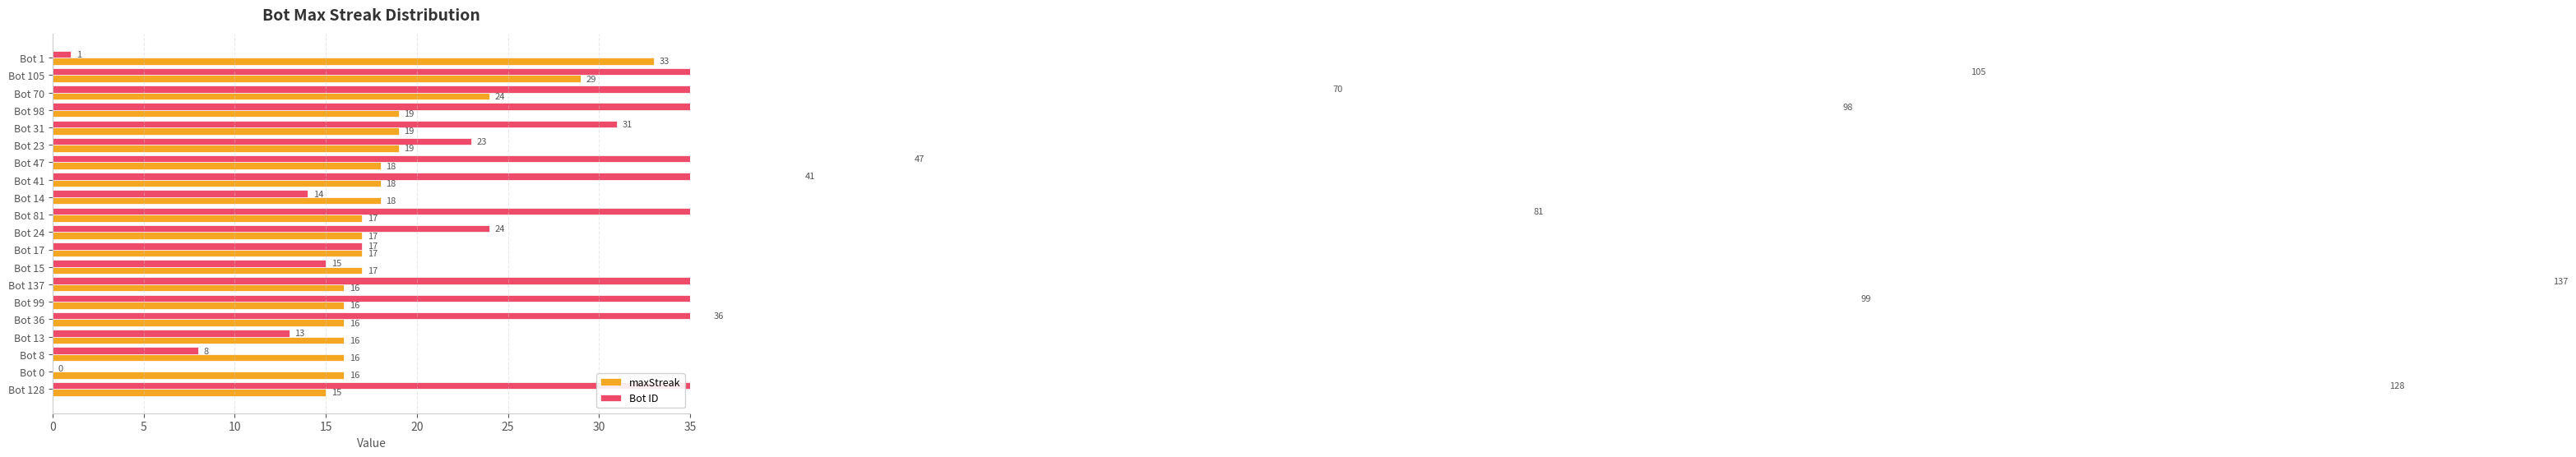

At how many categories does at least one series exceed 133?

1